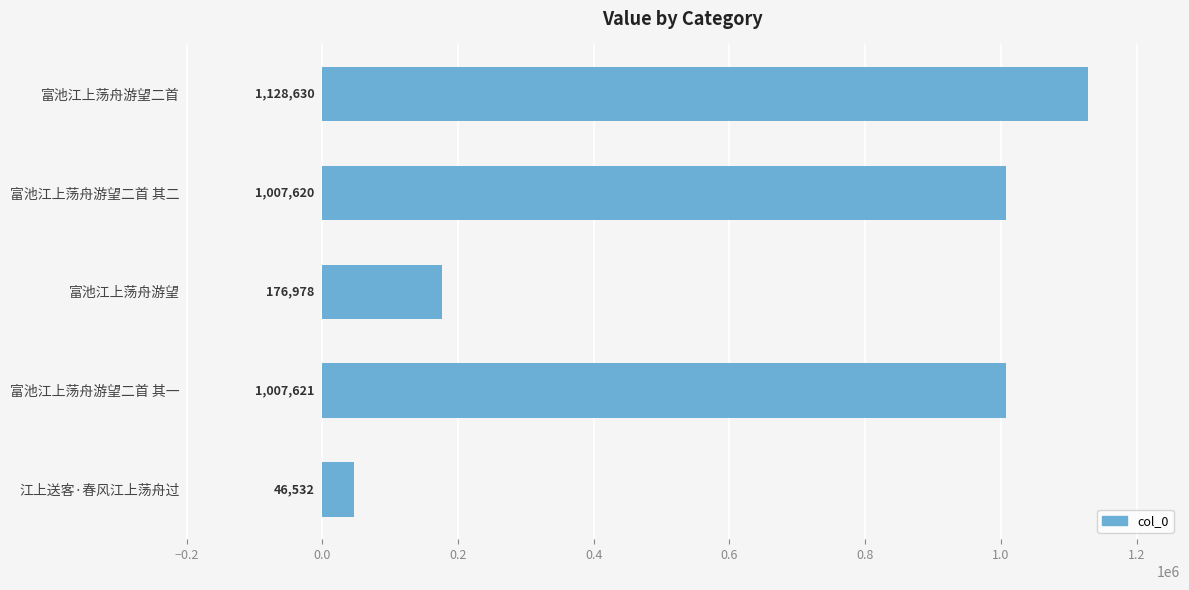

Rank the categories by value from lowest to highest.

江上送客·春风江上荡舟过, 富池江上荡舟游望, 富池江上荡舟游望二首 其二, 富池江上荡舟游望二首 其一, 富池江上荡舟游望二首